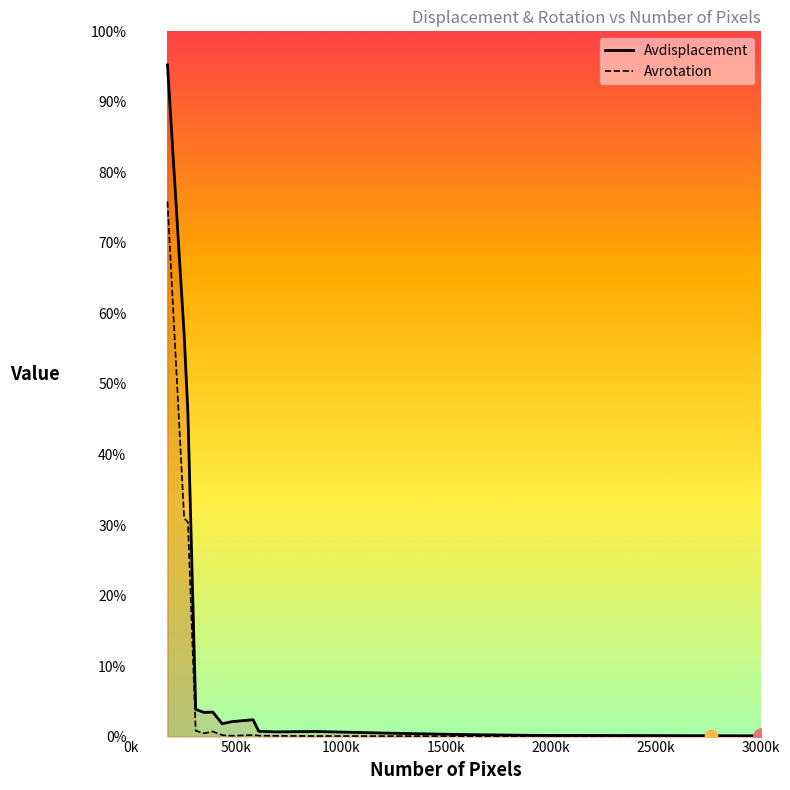

Is the value of Avdisplacement at 8 greater than the value of Avrotation at 2000k?

Yes